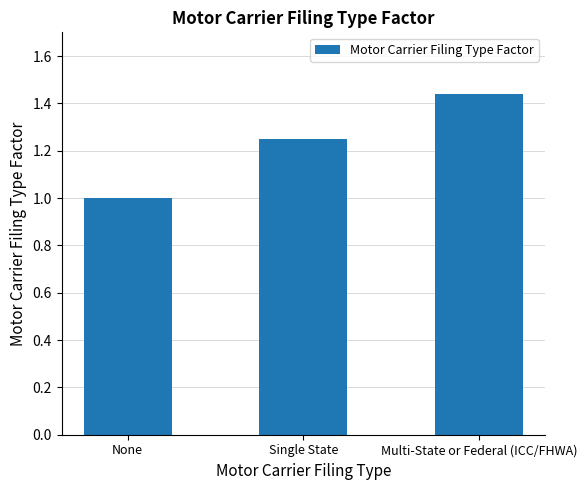

How many bars are there in total?

3